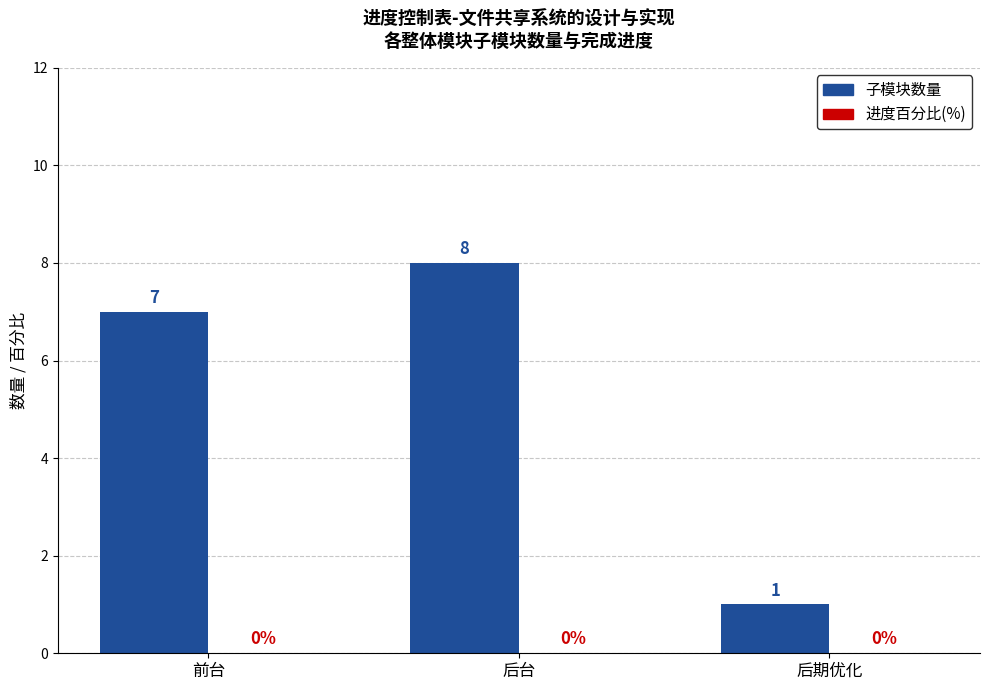

Which category has the lowest value across all series?

后期优化